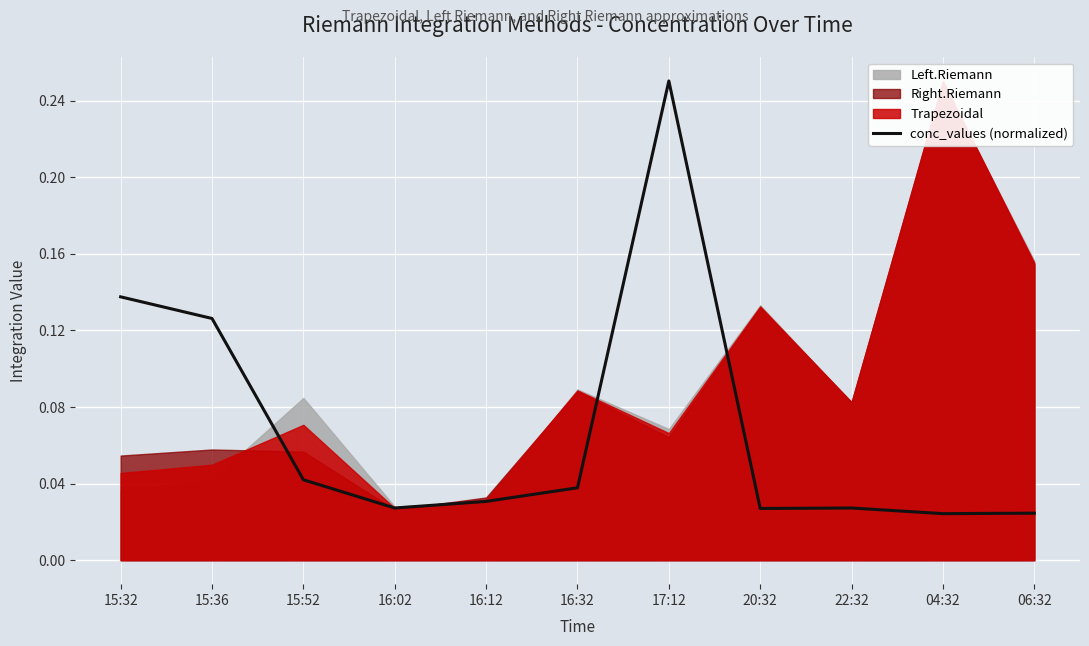

Reading left to right, list all the values displayed in this chart.

0.1	0.1	0.0	0.0	0.0	0.0	0.3	0.0	0.0	0.0	0.0